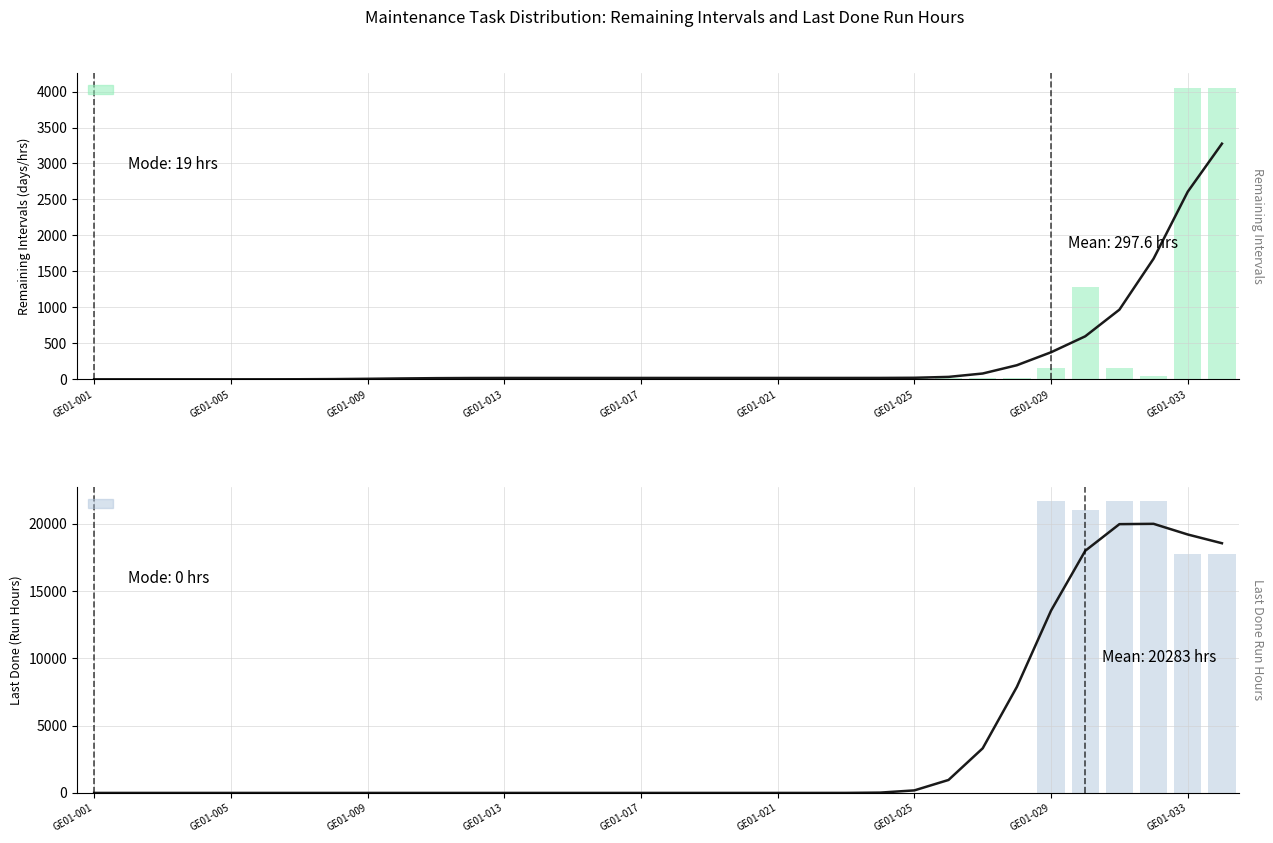

Which series has the largest total across all categories?

Last Done (Run Hours)